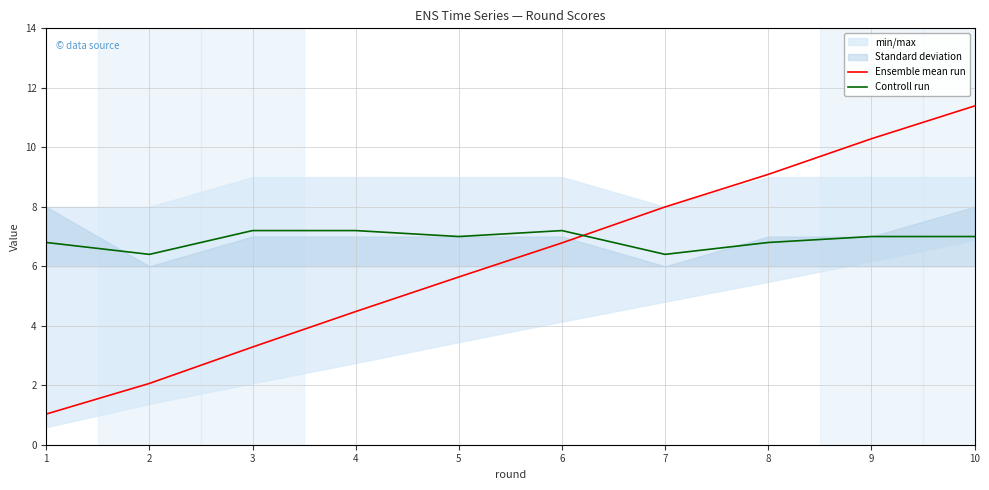

What is the smallest value displayed?

1.0